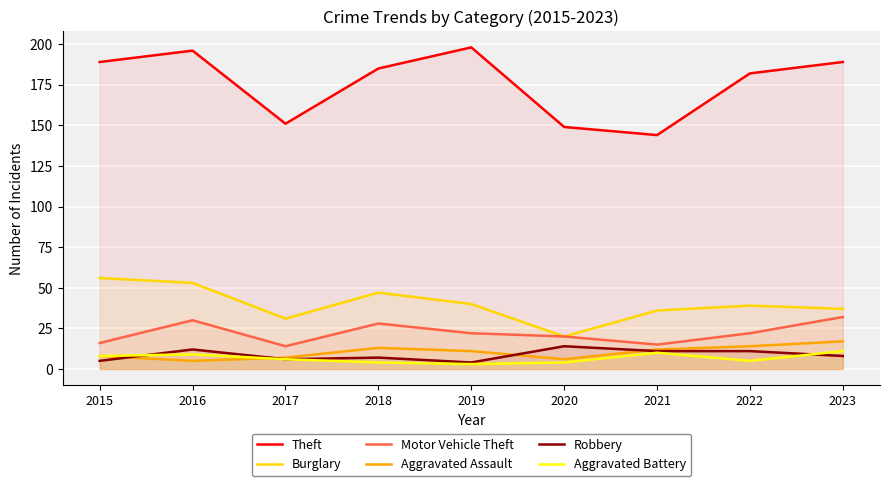

Between 2015 and 2019, which is larger?

2019